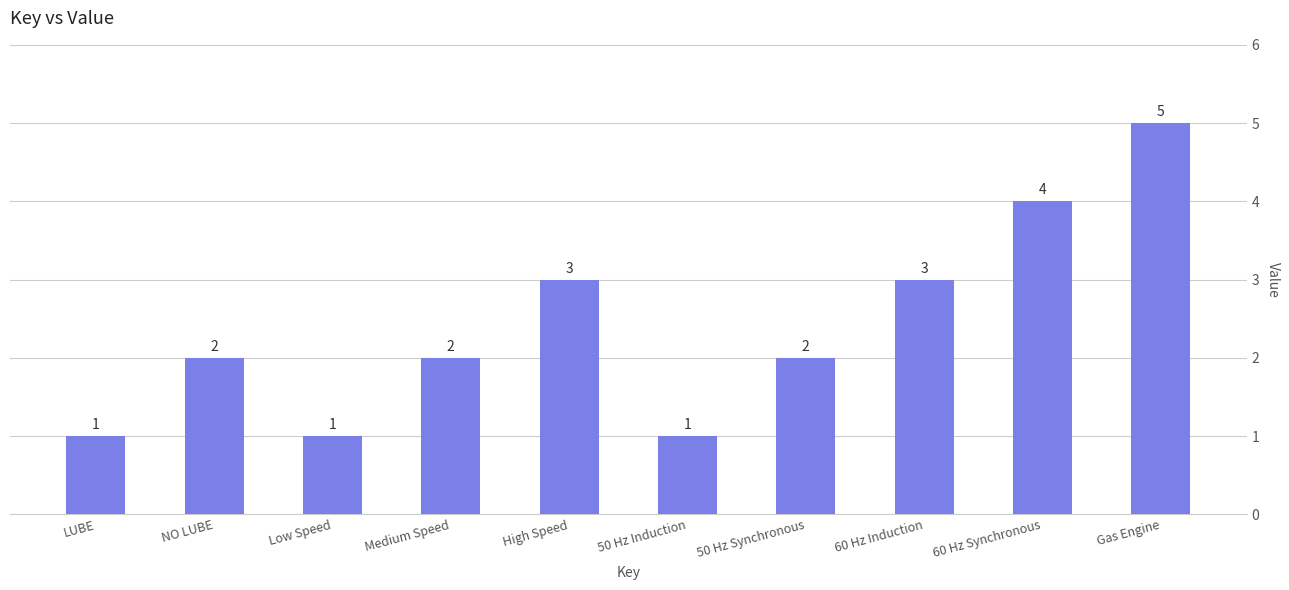

What is the minimum value shown in the chart?

1